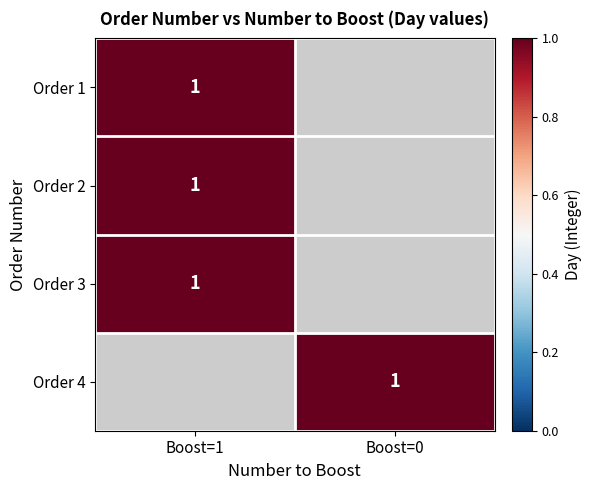

How many distinct data groups are displayed?

4